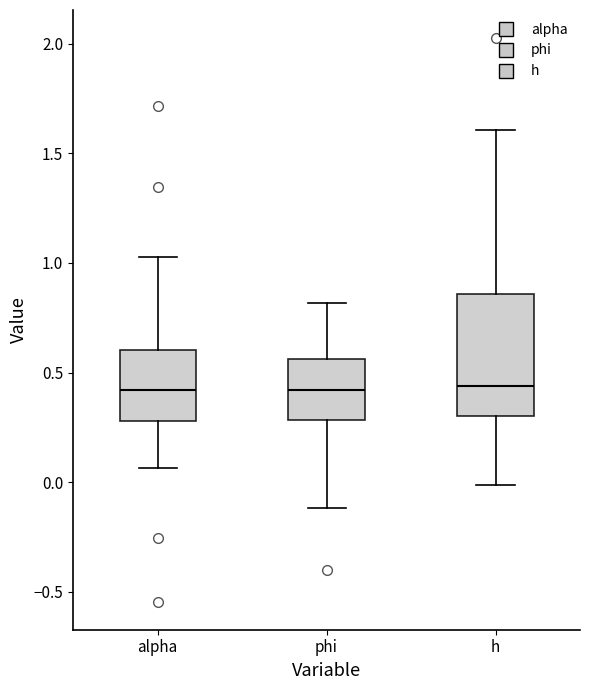

Which box is the tallest, from its lower edge to its upper edge?

h